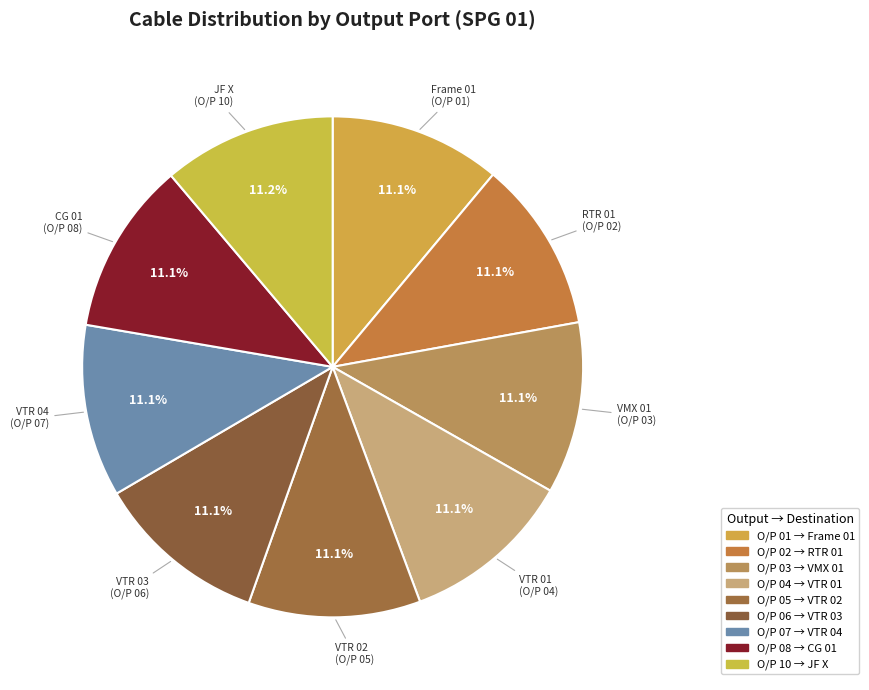

Count the number of slices in the pie.

9